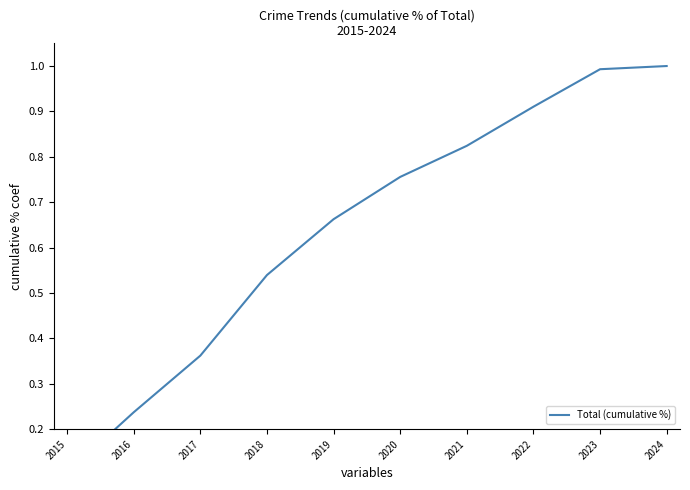

Which label corresponds to the largest value in the chart?

2024